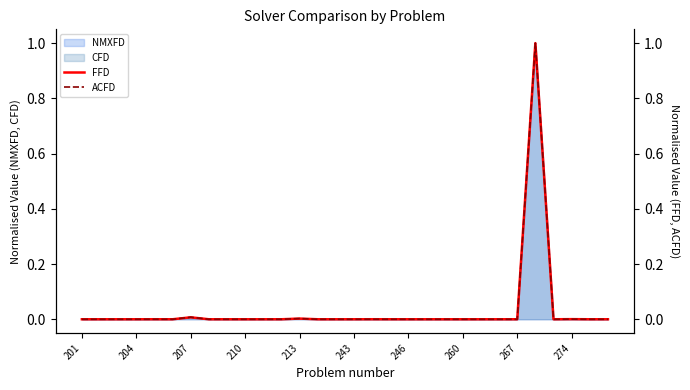

Is it true that CFD equals 0.0 at 213?

True